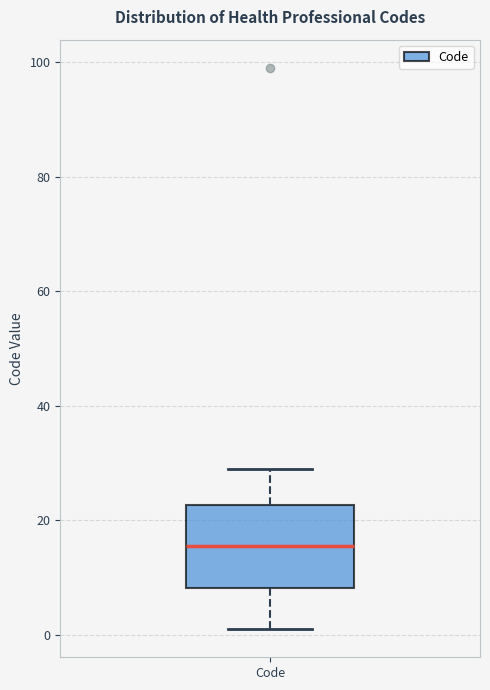

Read this box plot against the y-axis: the position of the median line, the range covered by the box, and the ends of both whiskers. The values are not printed on the chart, so give them approximately, as read against the axis.

median 16, box 8 to 22, whiskers 2 to 30